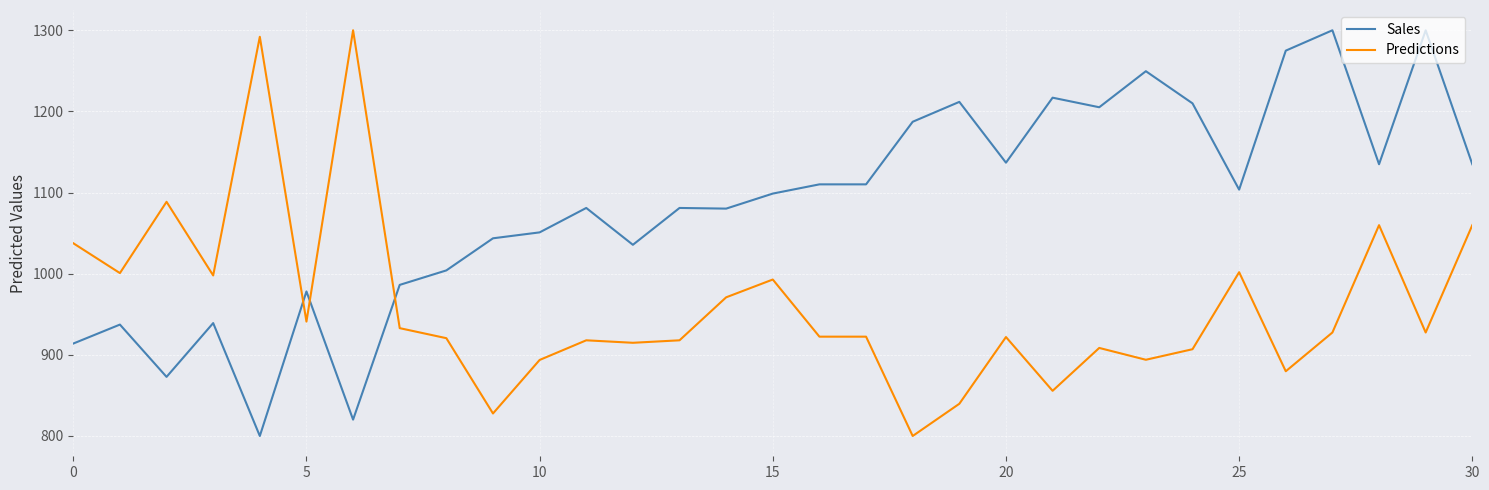

Which series ends up on top after the final intersection of Sales and Predictions?

Sales